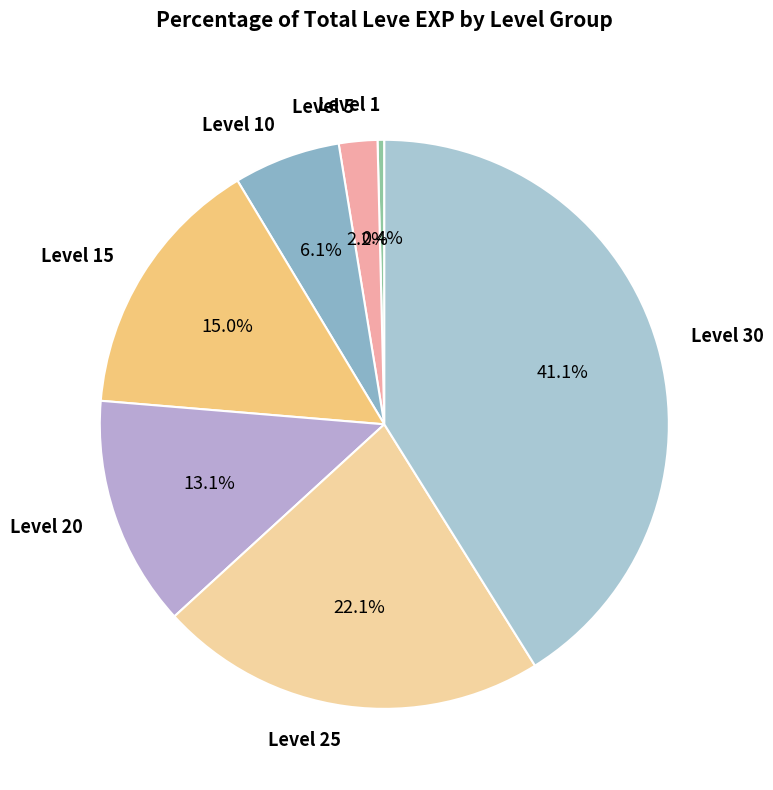

The Level 15 slice represents 15% of the pie. True or false?

True